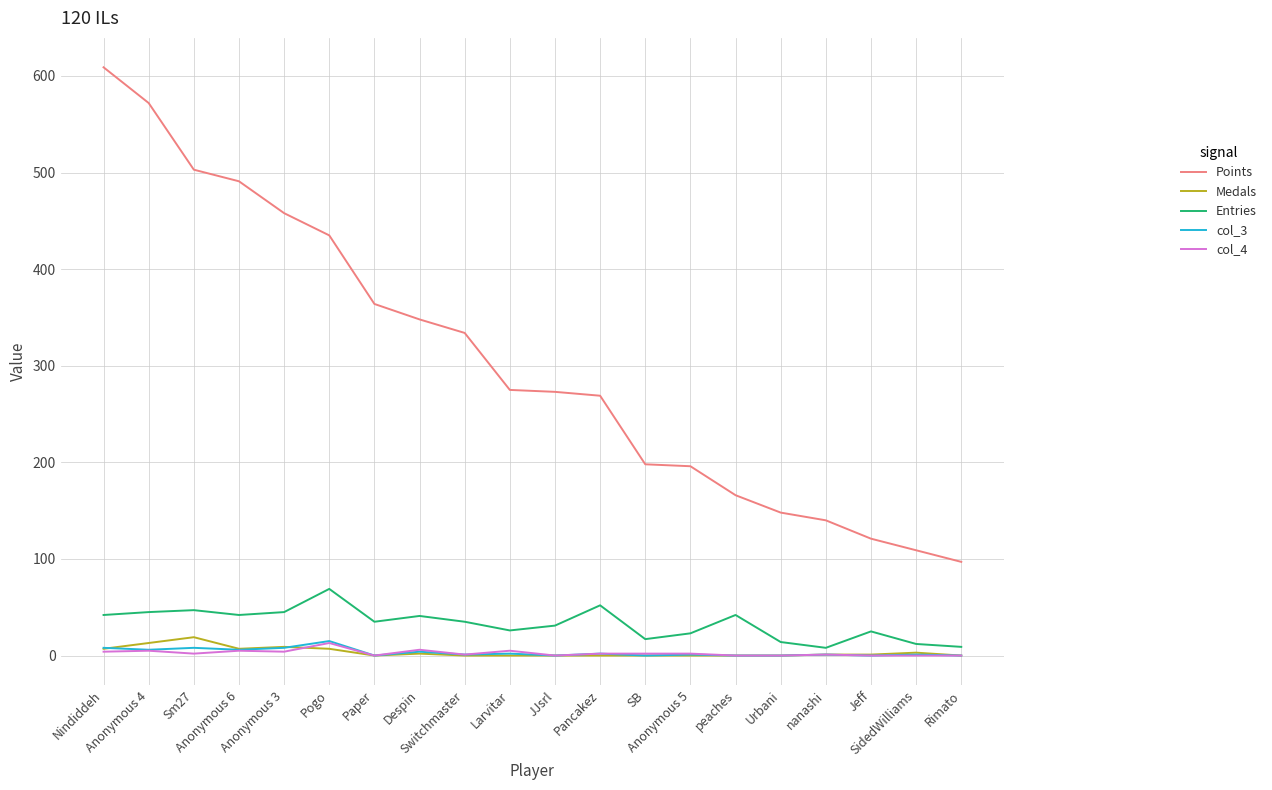

Which series has the largest total across all categories?

Points